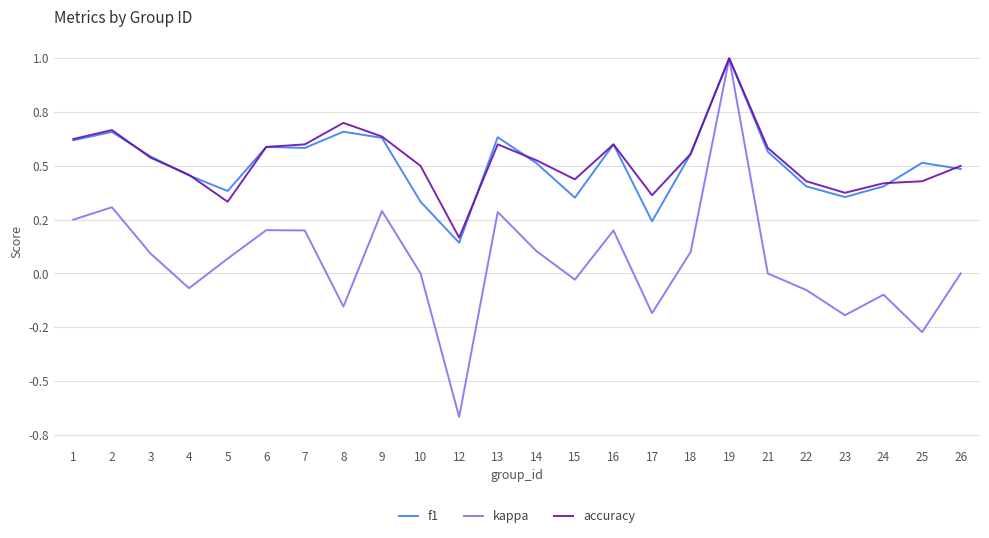

What are all the series names shown in the legend?

f1, kappa, accuracy